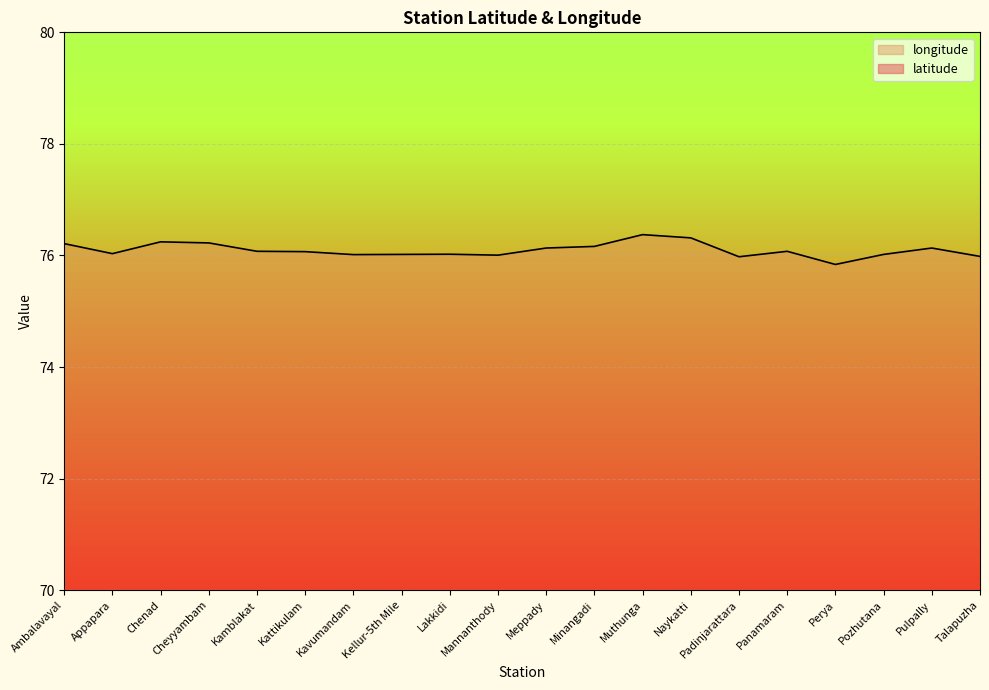

What is the maximum value shown in the chart?

76.4